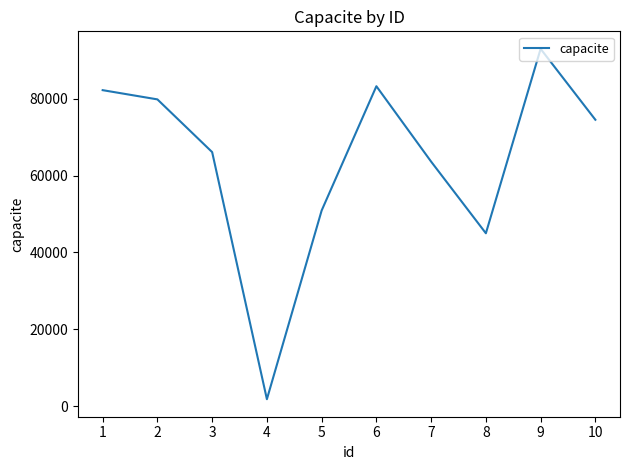

What is the smallest value displayed?

1827